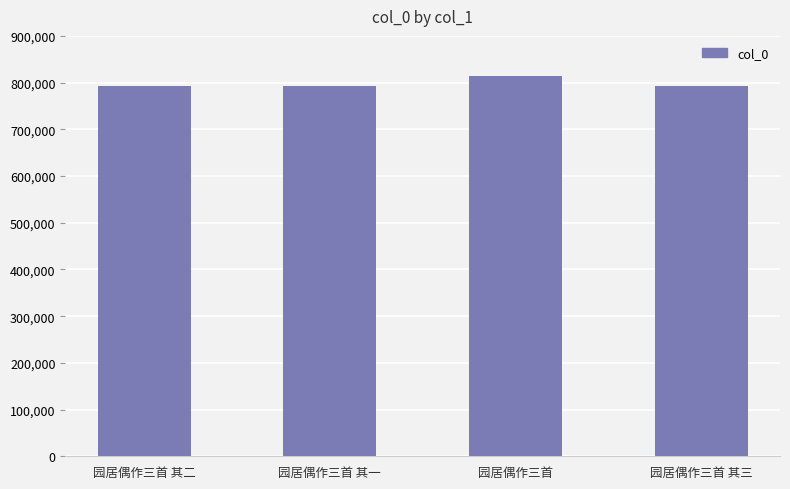

Is it true that the value at 园居偶作三首 其一 is 793245?

True